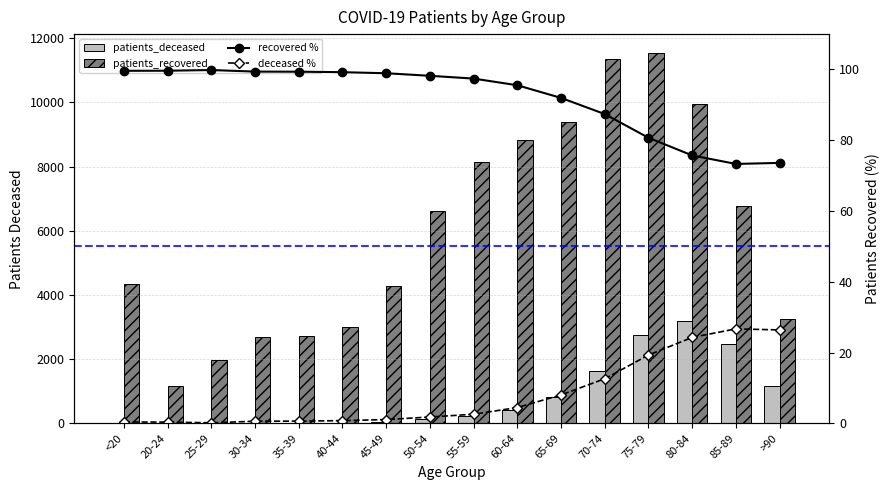

What is the sum of all patients_deceased values?

12908.0